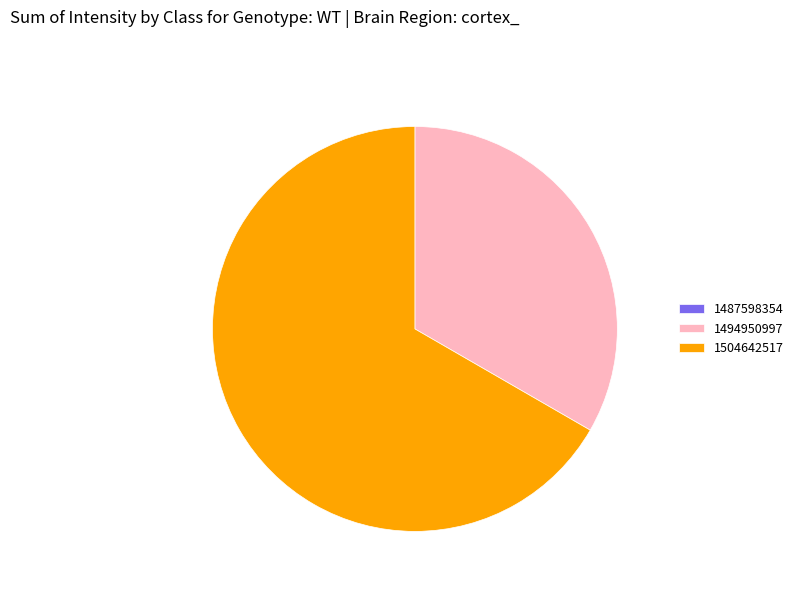

The 1504642517 slice represents 67% of the pie. True or false?

True